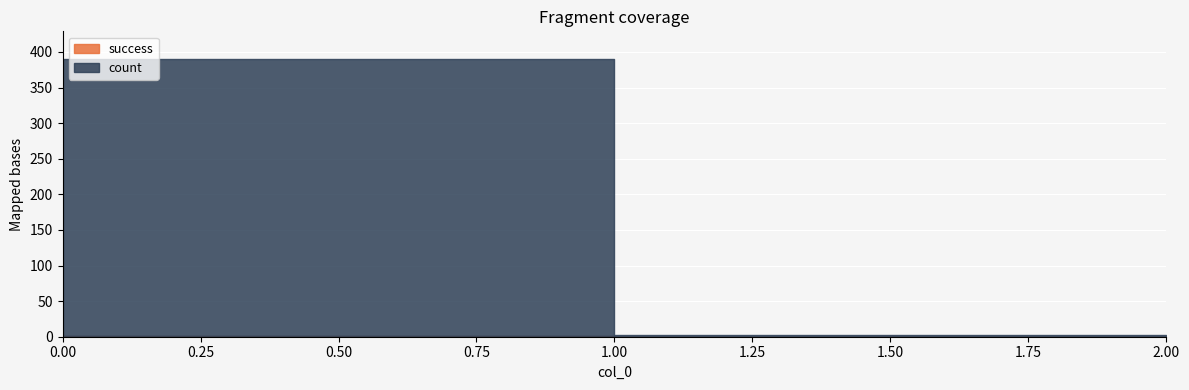

What is the difference between the maximum and minimum values in the success series?

1